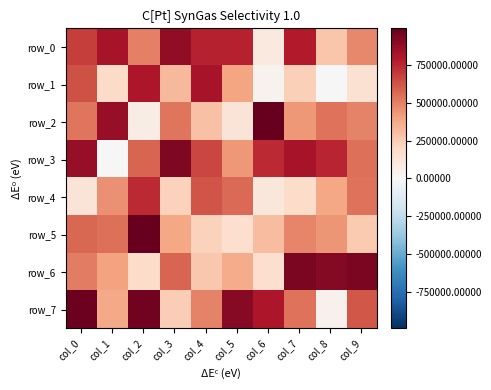

Where is row_5 nearest to the value 578416?

col_0